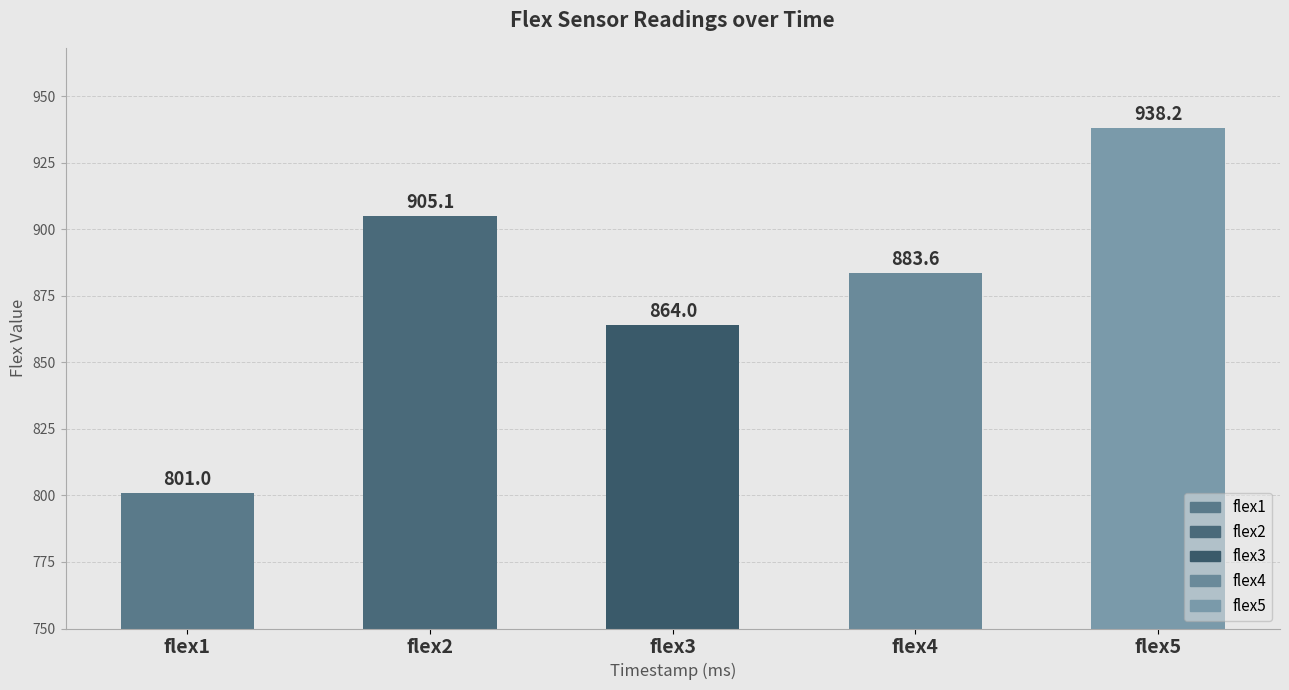

The chart shows a value of 1498.1 at flex4. True or false?

False